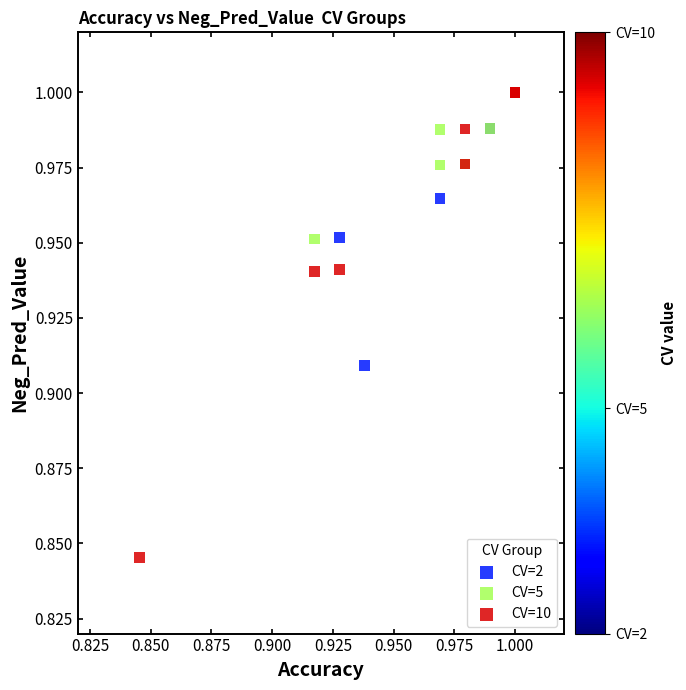

Which series has the widest spread of Y values?

CV=10